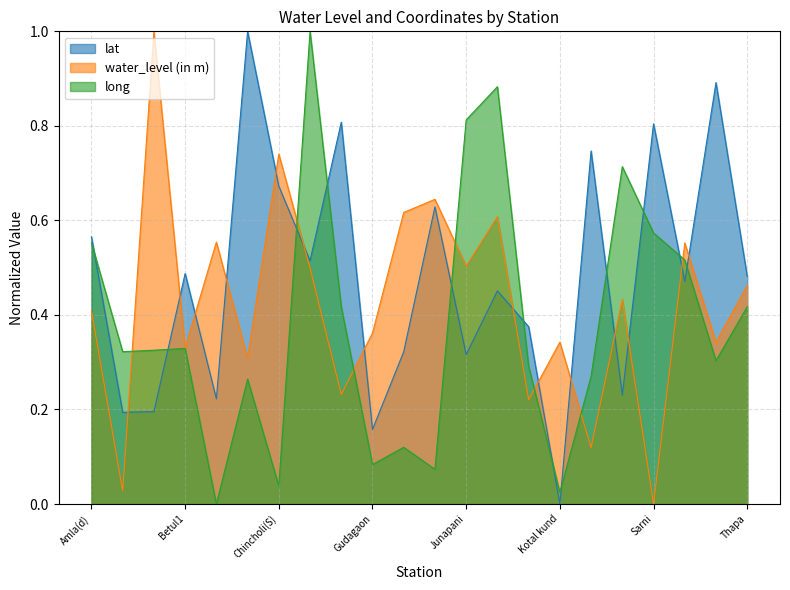

What are all the series names shown in the legend?

lat, water_level (in m), long